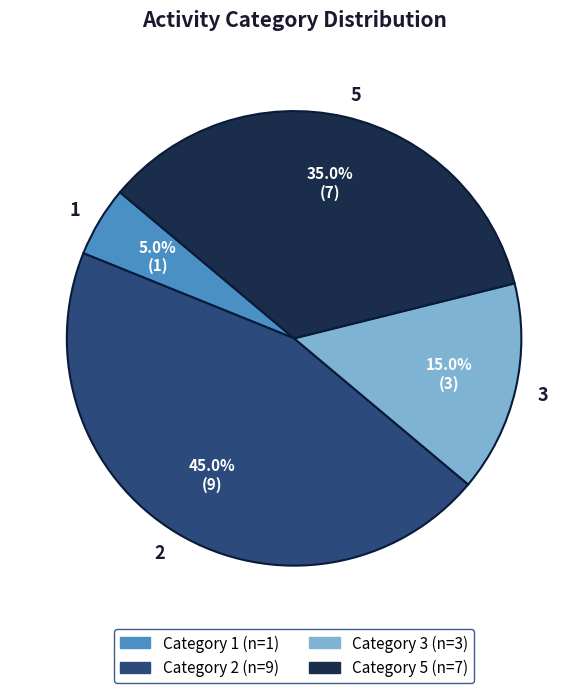

Which has a higher value, 1 or 3?

3